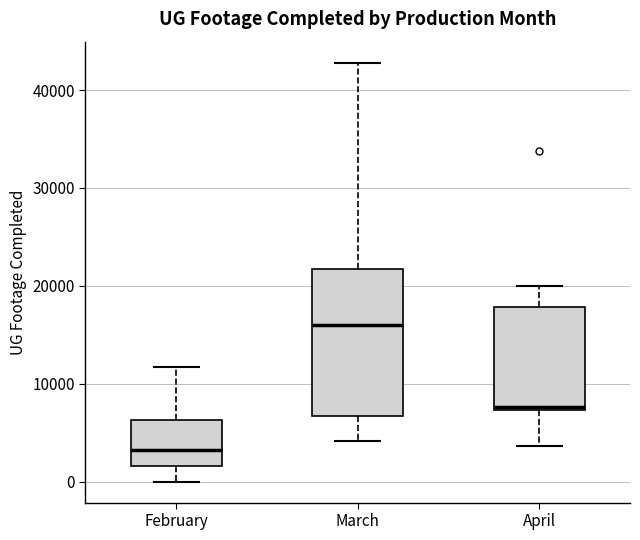

Reading left to right, read every box against the y-axis: the position of its median line, the range the box covers, and the ends of its whiskers. The values are not printed on the chart, so give them approximately, as read against the axis.

February: median 3000, box 2000 to 6000, whiskers 0 to 12000
March: median 16000, box 7000 to 22000, whiskers 4000 to 43000
April: median 8000, box 7000 to 18000, whiskers 4000 to 20000